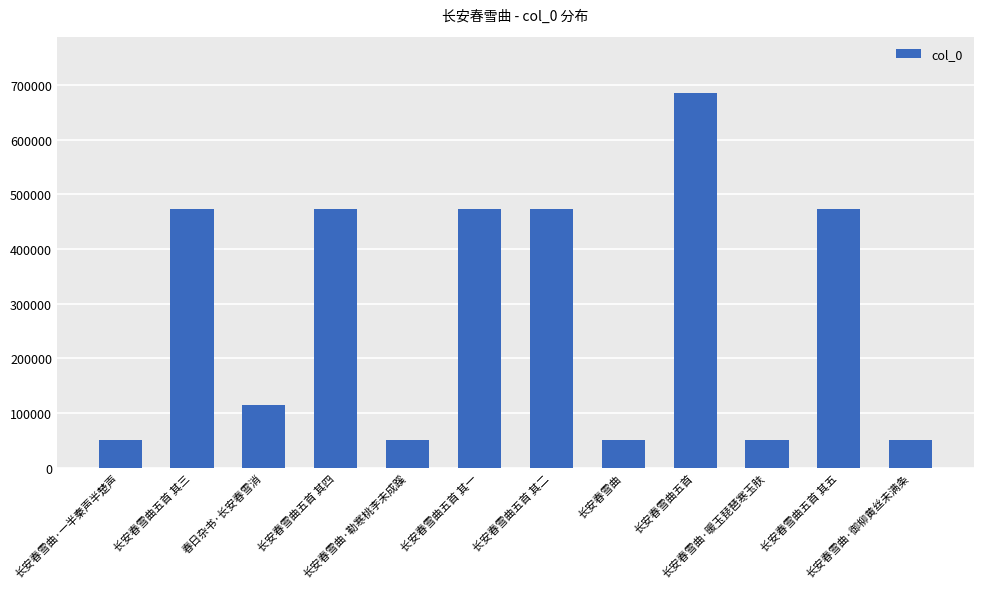

What is the average value?

284752